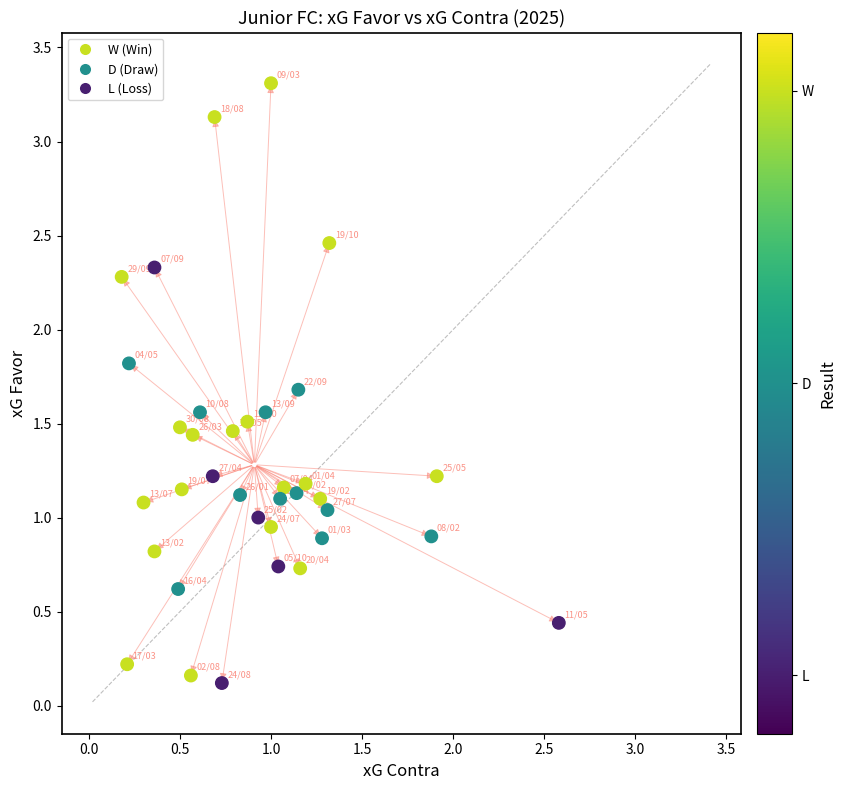

What is the range of X values (max minus min)?

2.4